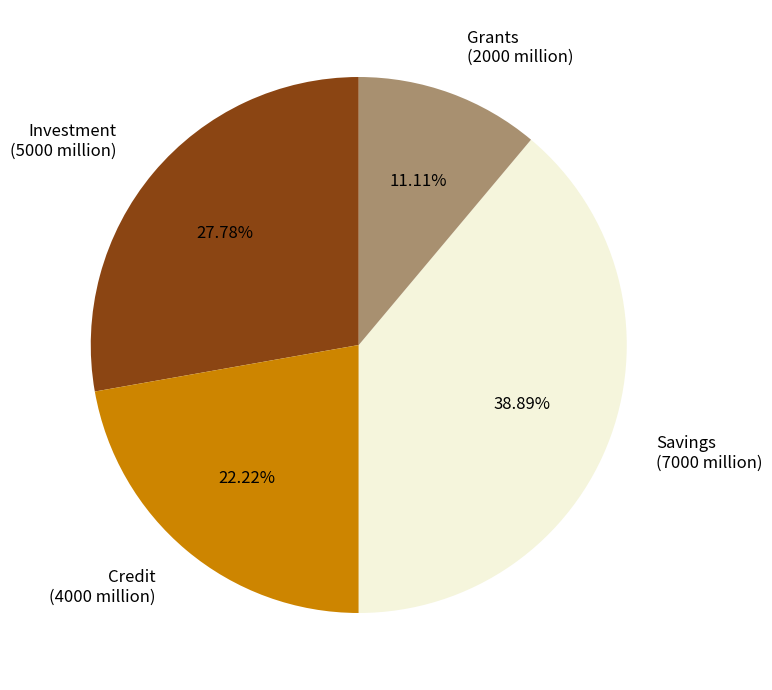

Does any single category account for the majority?

No